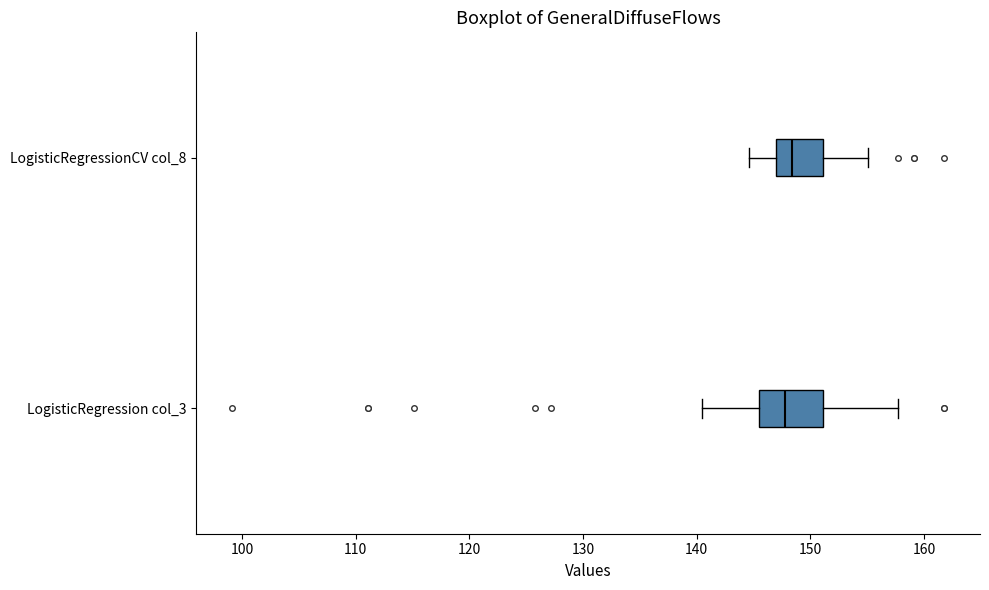

Reading bottom to top, transcribe this box plot: for each box, give where its median line is, the range the box spans, and where its two whiskers end, as read against the x-axis. The values are not printed on the chart, so give them approximately, as read against the axis.

LogisticRegression col_3: median 148, box 145 to 151, whiskers 141 to 158
LogisticRegressionCV col_8: median 148, box 147 to 151, whiskers 145 to 155